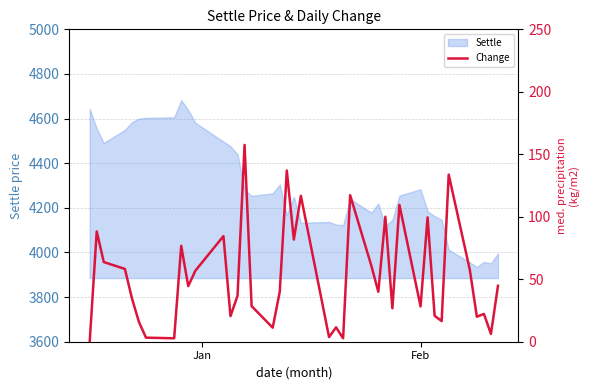

What is the highest value of the Settle series?

4682.8